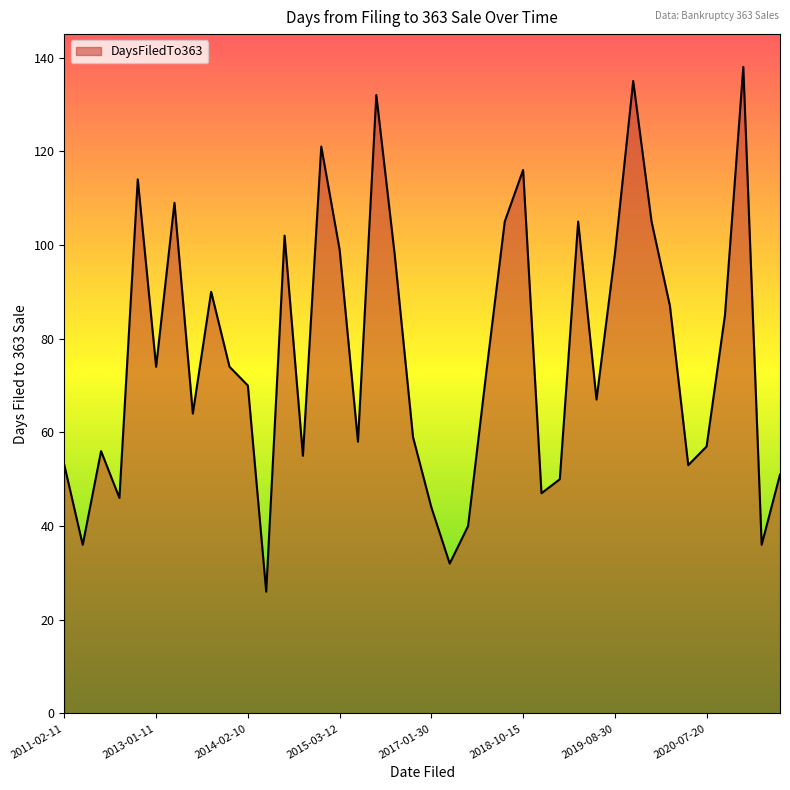

What is the minimum value shown in the chart?

26